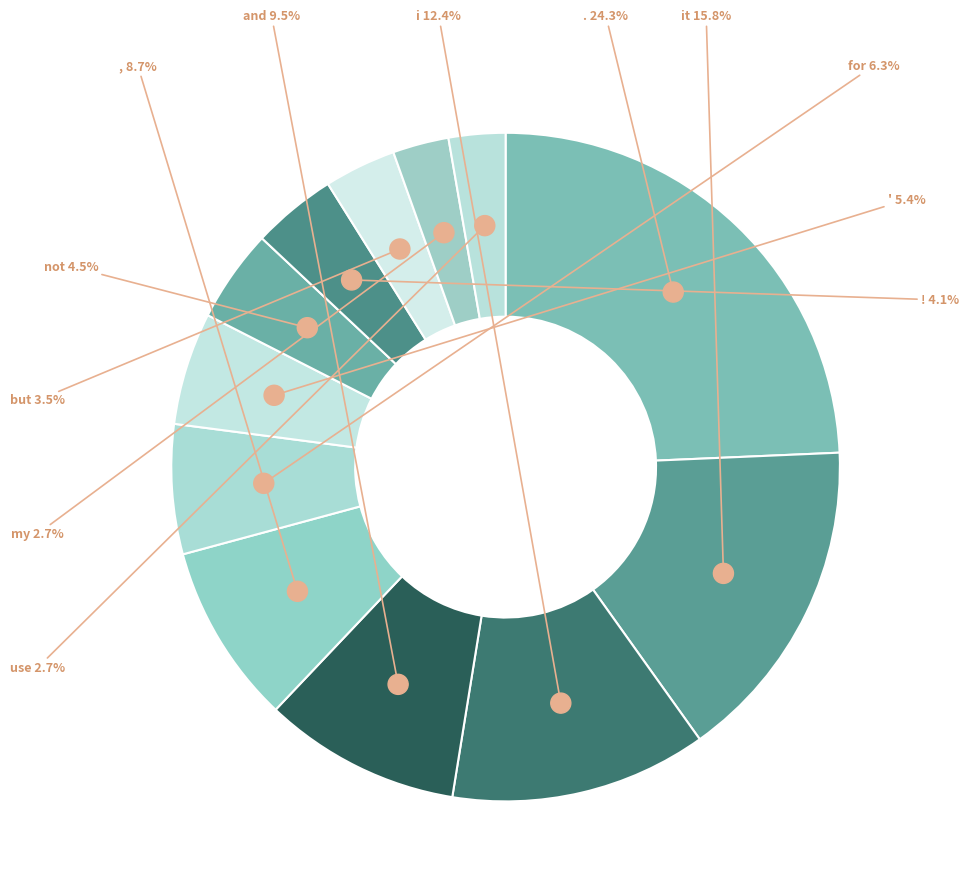

What percentage is NOT represented by .?

75.7%